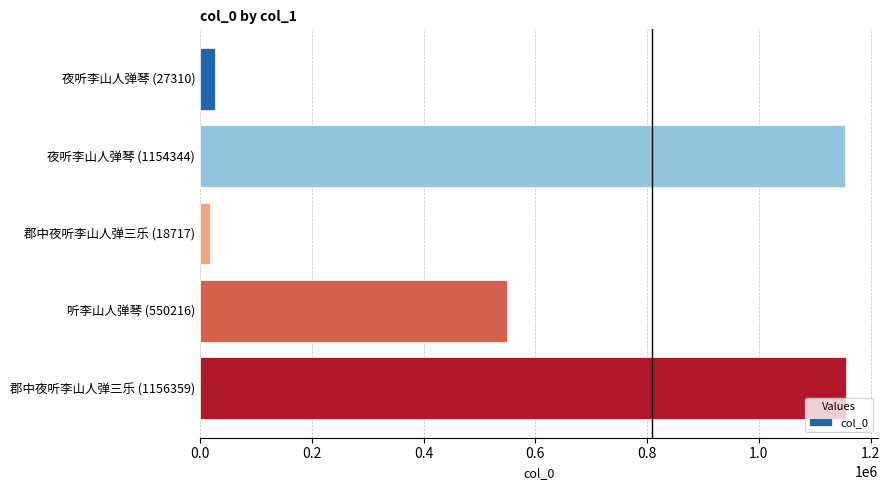

Is it true that the value at 夜听李山人弹琴 (1154344) is 391445?

False